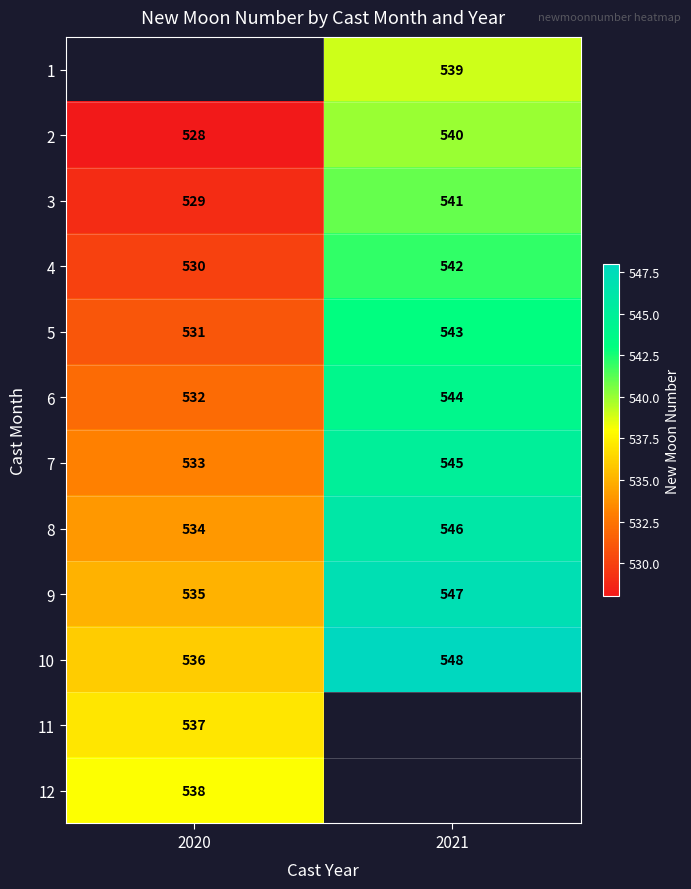

At which label is 7 closest to 539?

2020